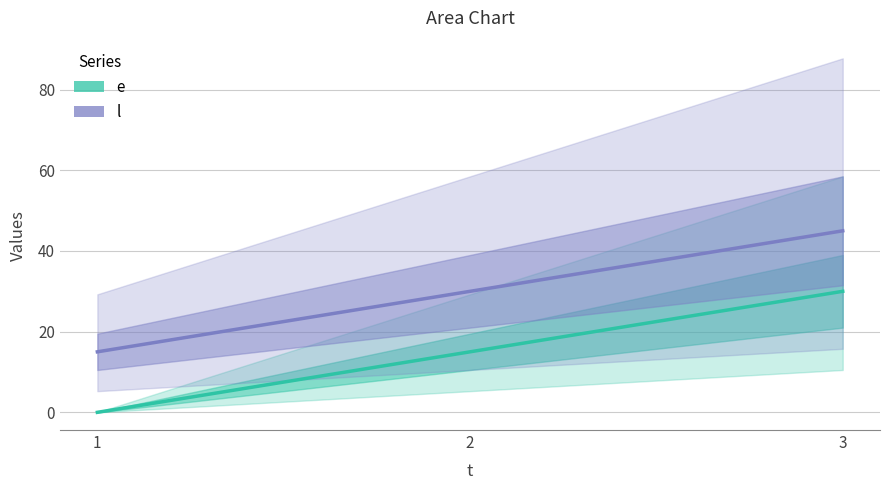

What is the difference between the highest and lowest values at 1?

15